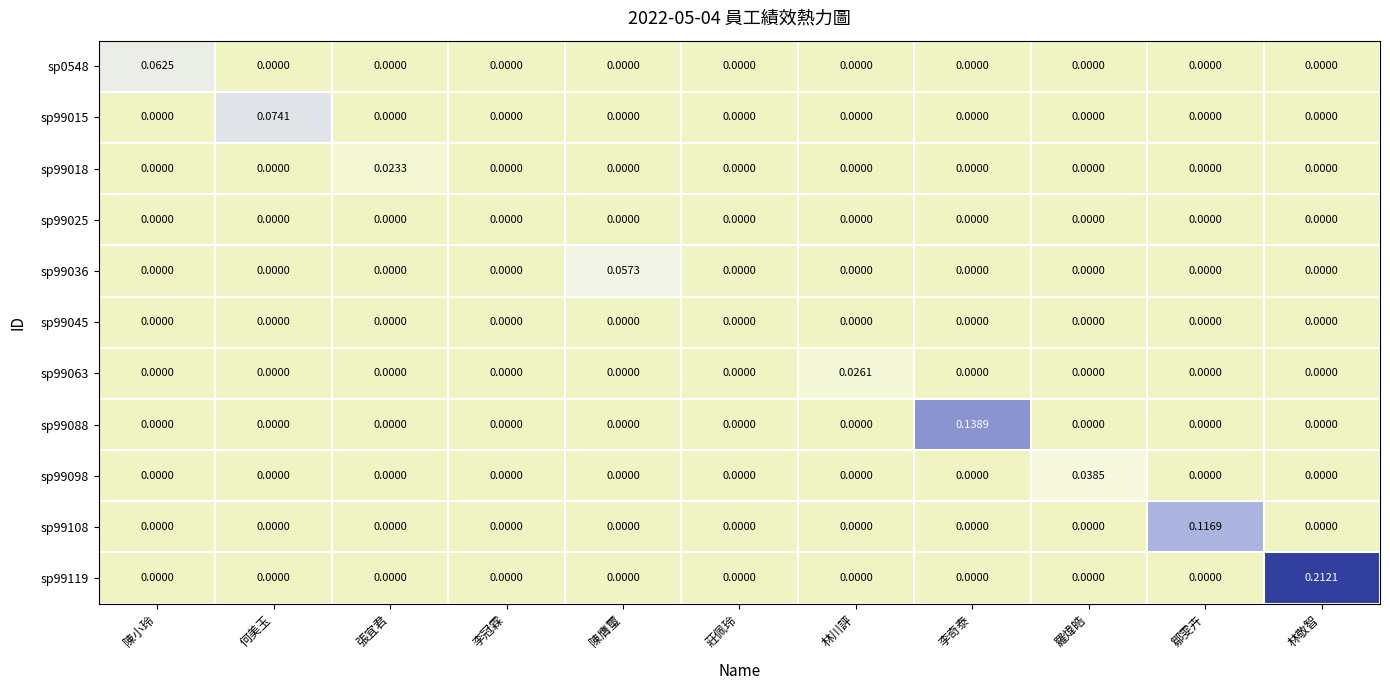

At which category does the chart reach its peak across all series?

林敬智